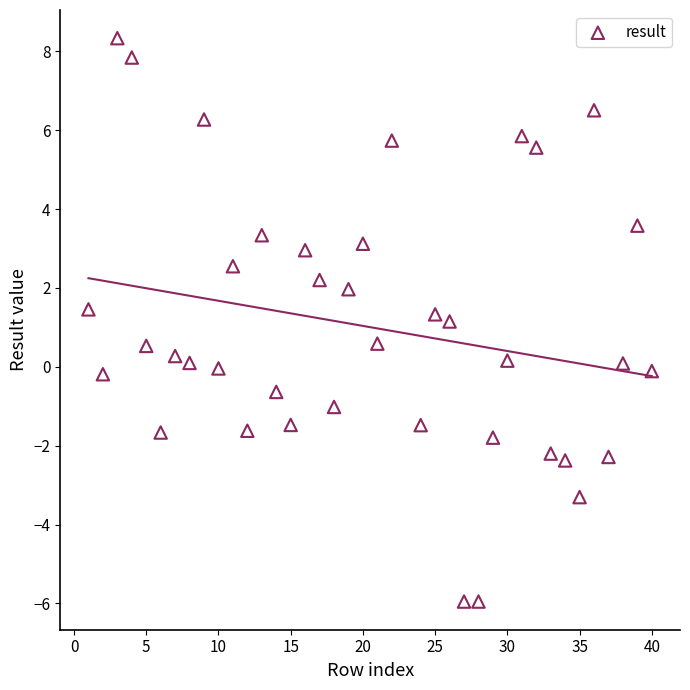

What is the range of Y values (max minus min)?

14.3